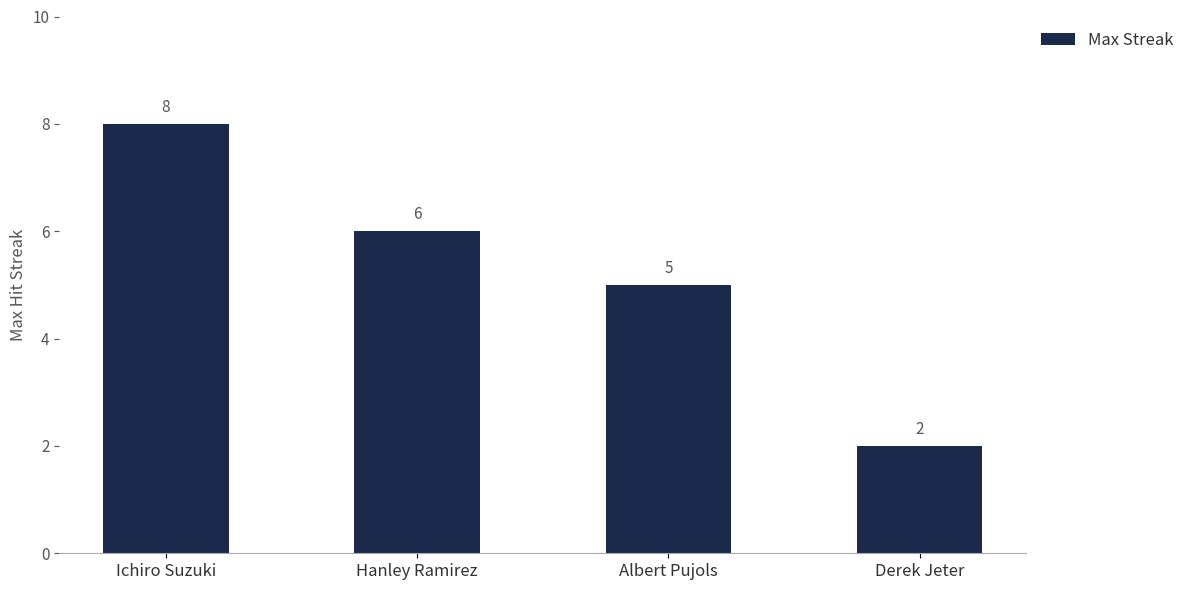

What is the value of the 4th bar from the left?

2